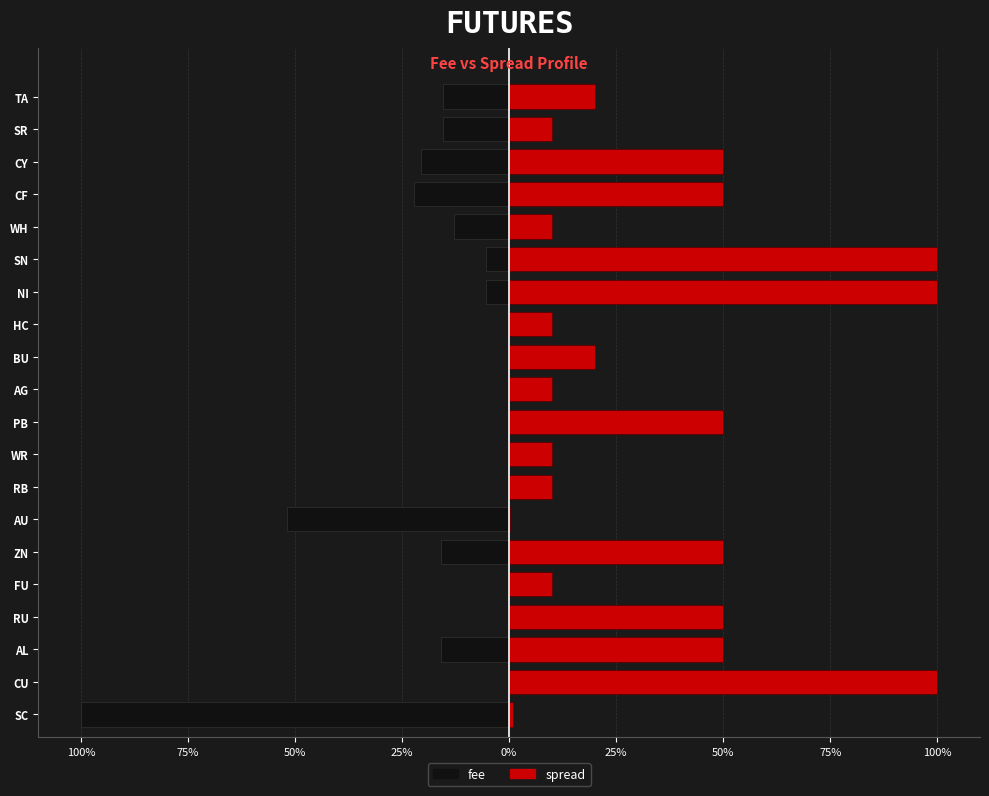

How many categories are shown in the chart?

20